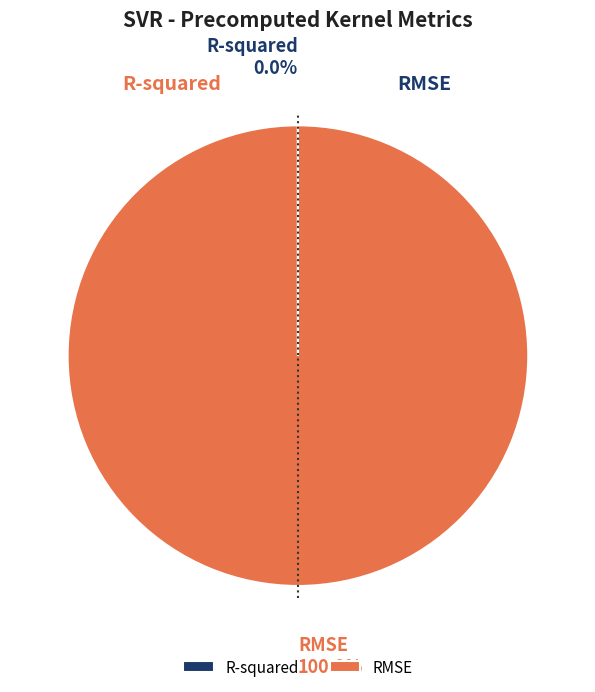

How many segments does this pie chart have?

2